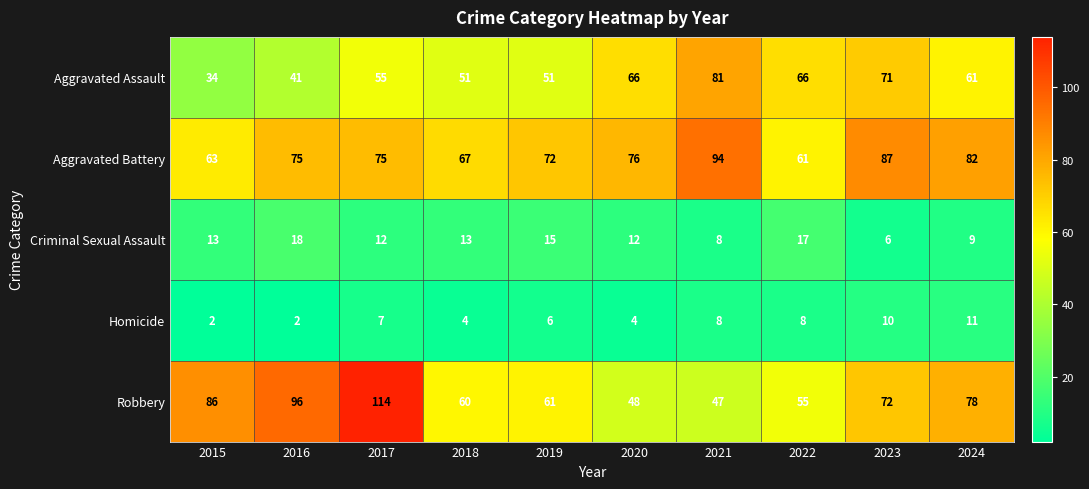

Rank the series by their maximum value, from lowest to highest.

Homicide, Criminal Sexual Assault, Aggravated Assault, Aggravated Battery, Robbery